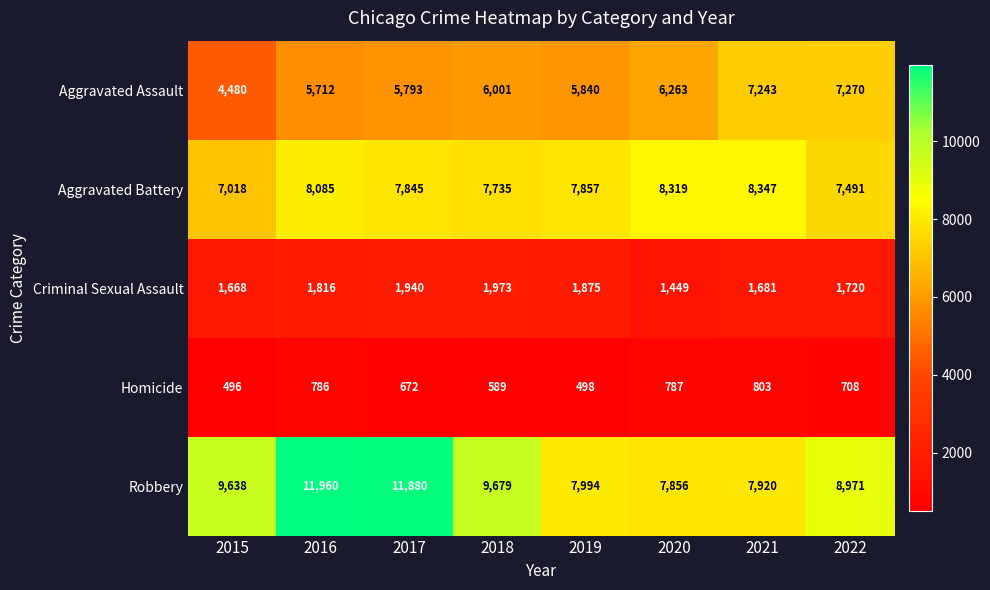

Which series has the widest spread of values?

Robbery